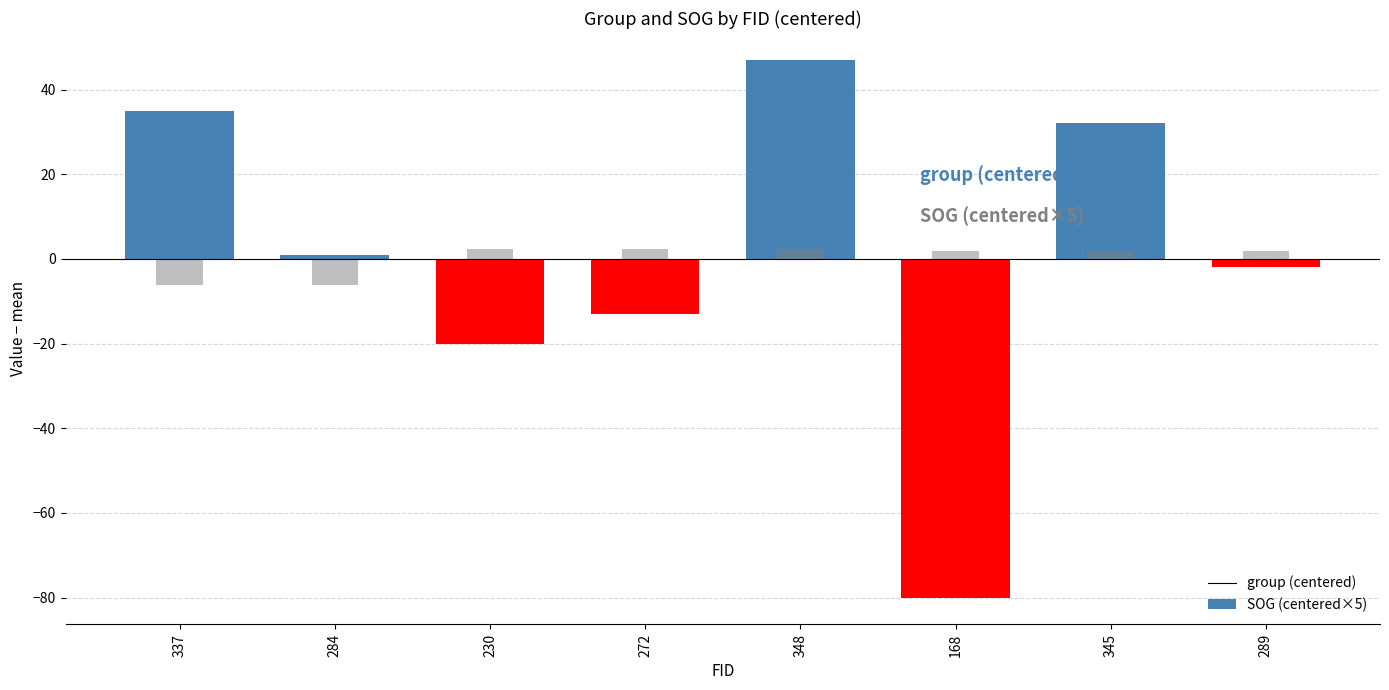

How many values in the group (centered) series exceed 1?

3